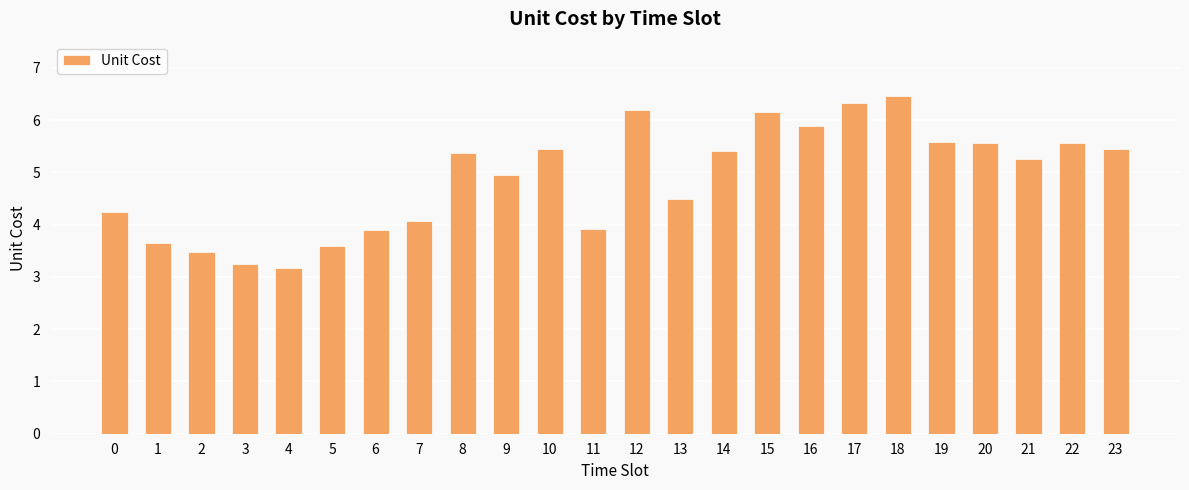

The chart shows a value of 3.9 at 11. True or false?

True